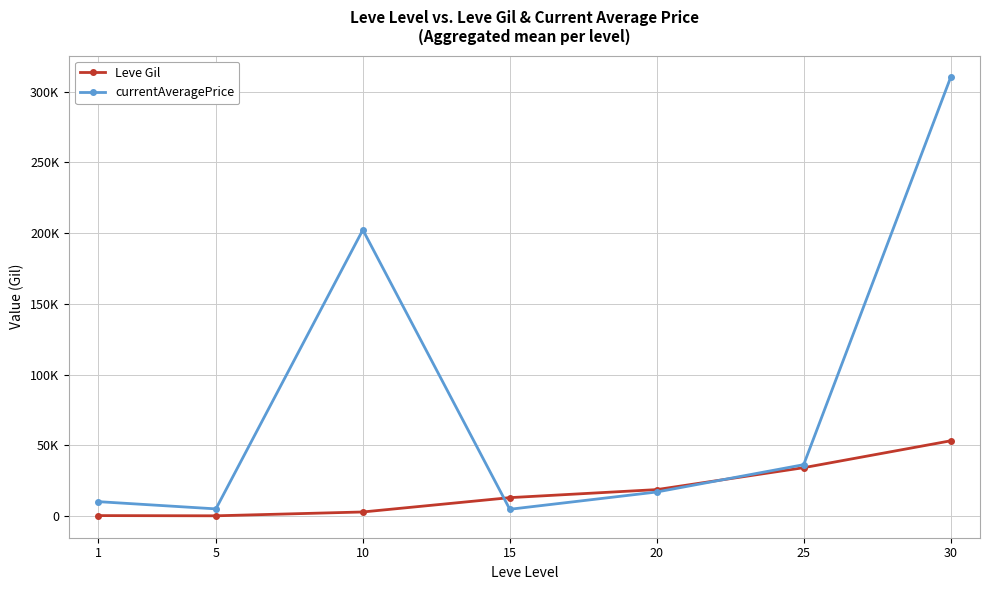

Is this an area chart (filled region under the line)?

No